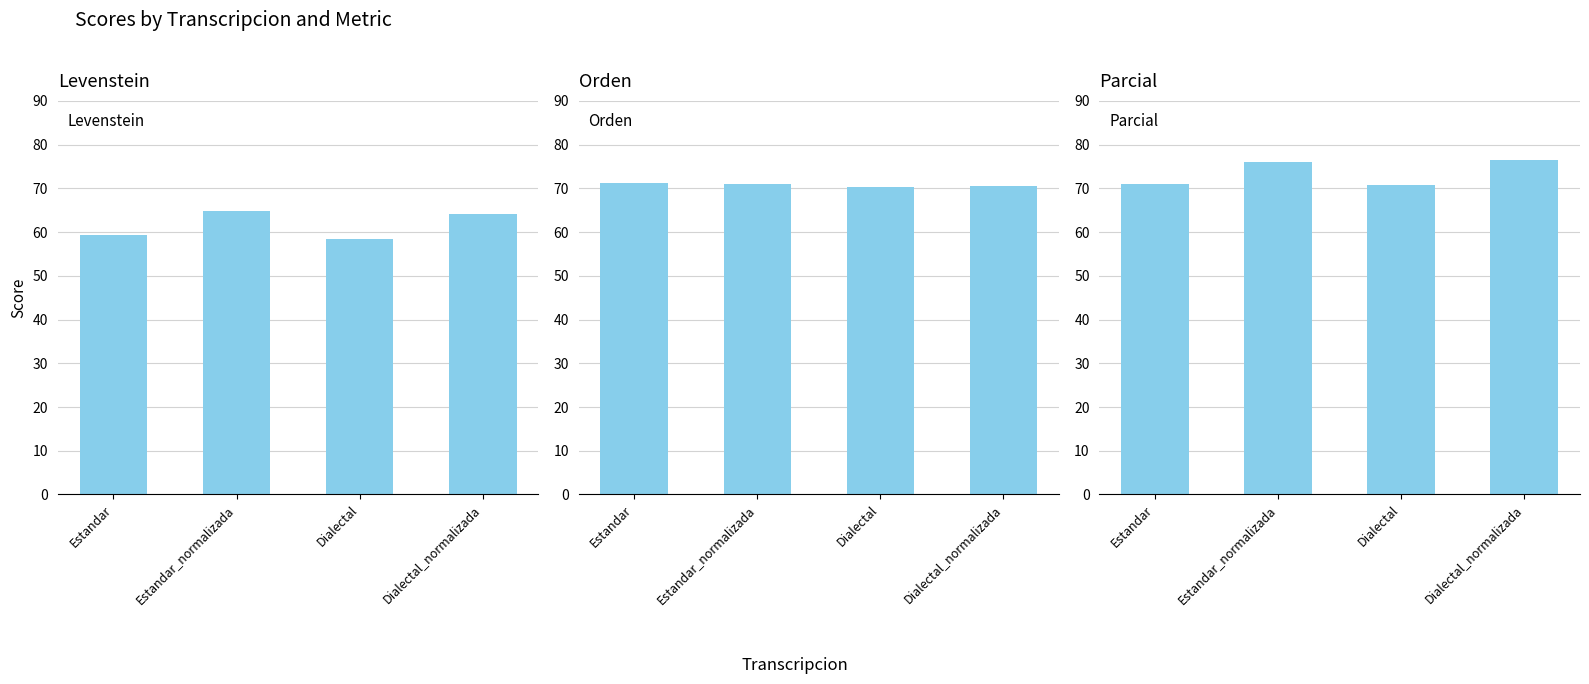

Does the chart contain stacked bars?

No